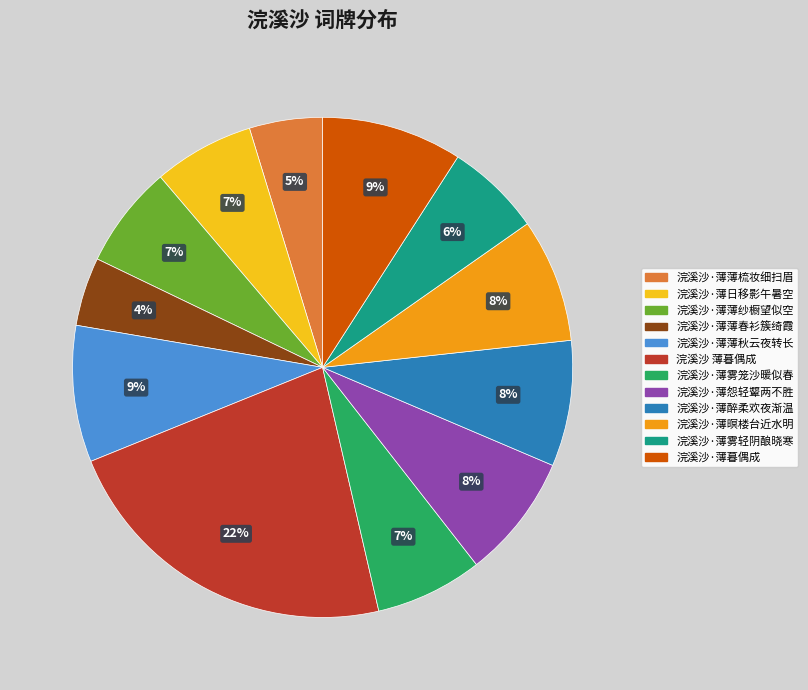

Is it true that 浣溪沙 薄暮偶成 is 22% of the pie?

True